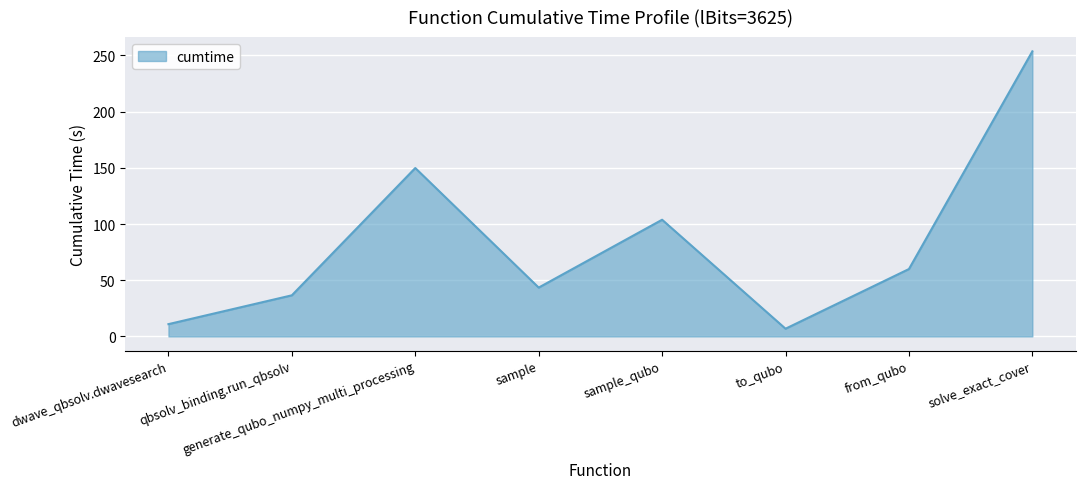

Between sample_qubo and solve_exact_cover, which is larger?

solve_exact_cover